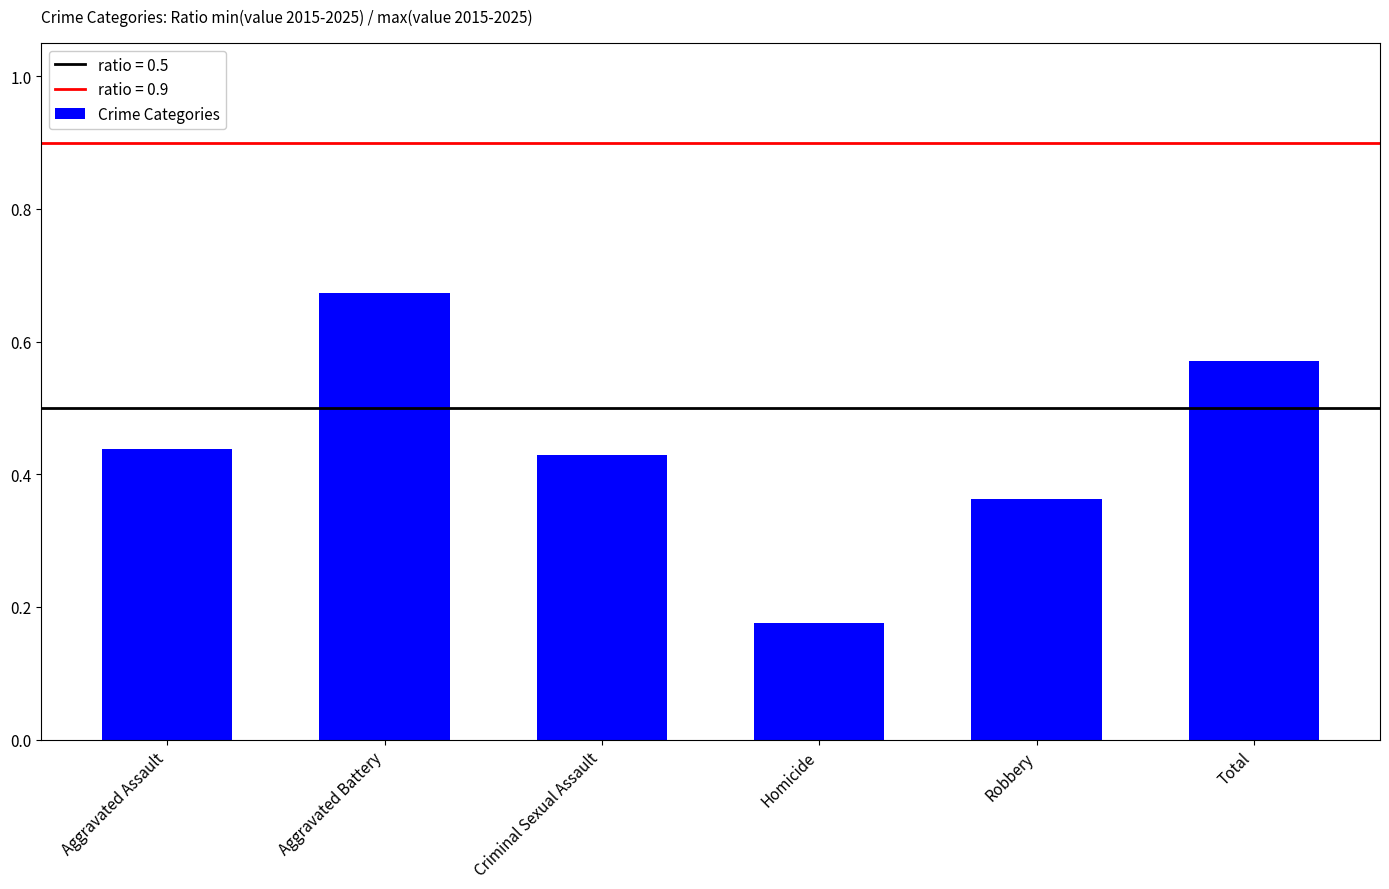

Rank the categories by value from lowest to highest.

Homicide, Robbery, Criminal Sexual Assault, Aggravated Assault, Total, Aggravated Battery